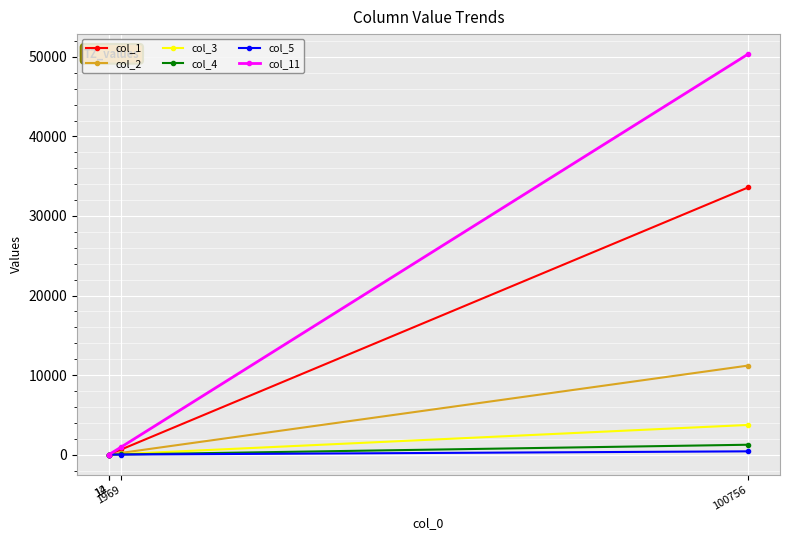

Which series has the largest total across all categories?

col_11